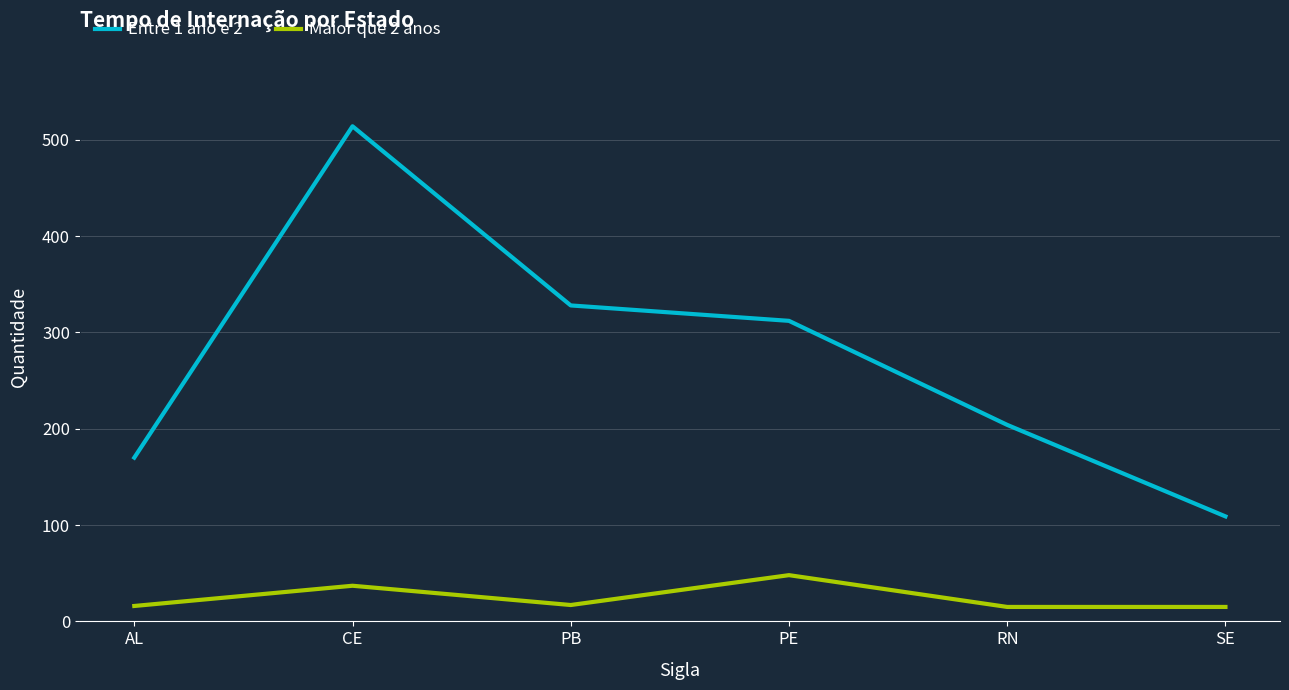

Count the number of categories in the chart.

6